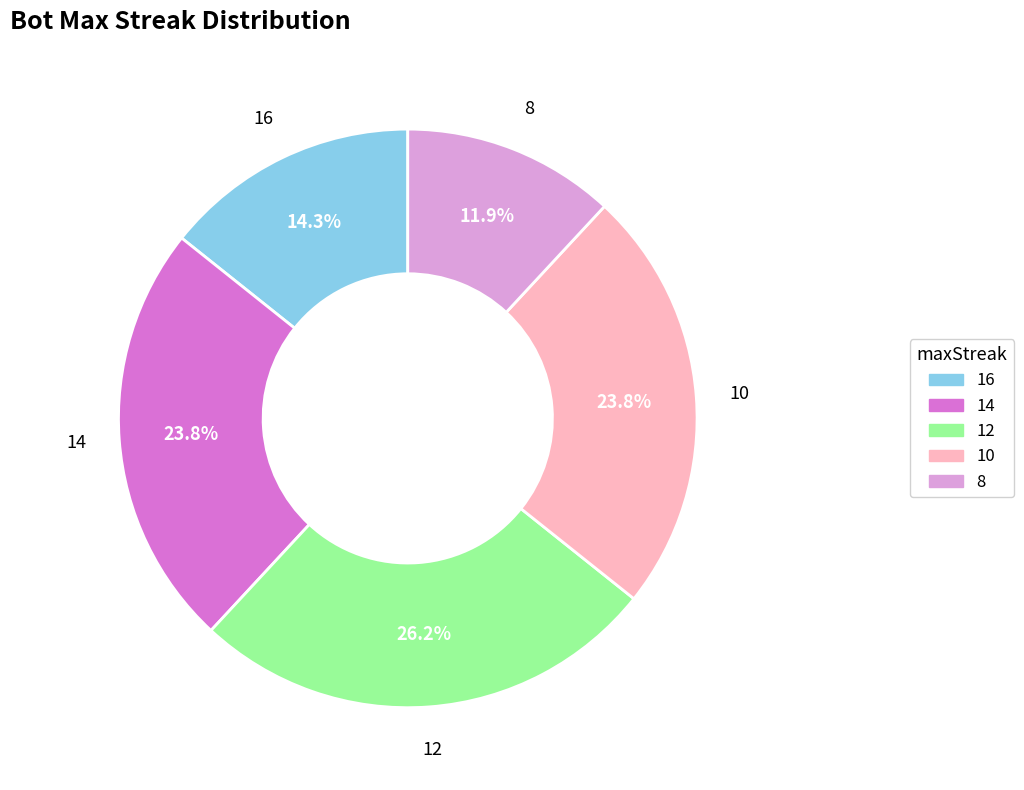

Is it true that 16 is 14% of the pie?

True